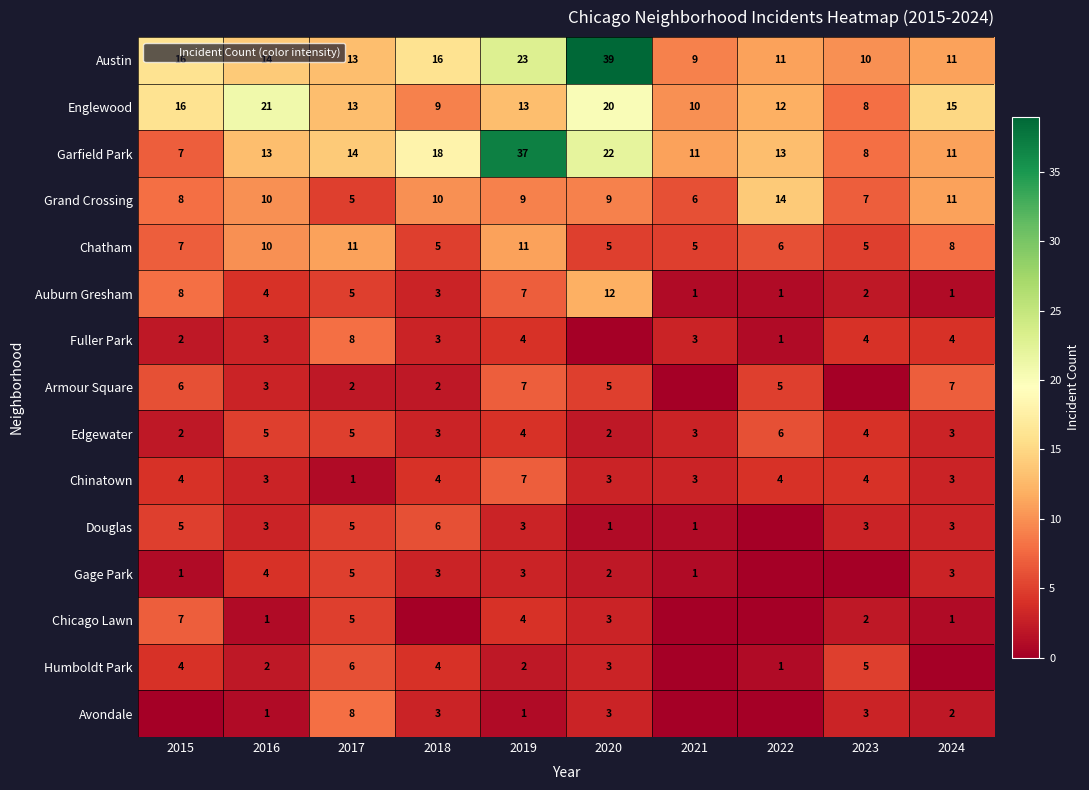

Which series has the largest range (max minus min)?

Austin